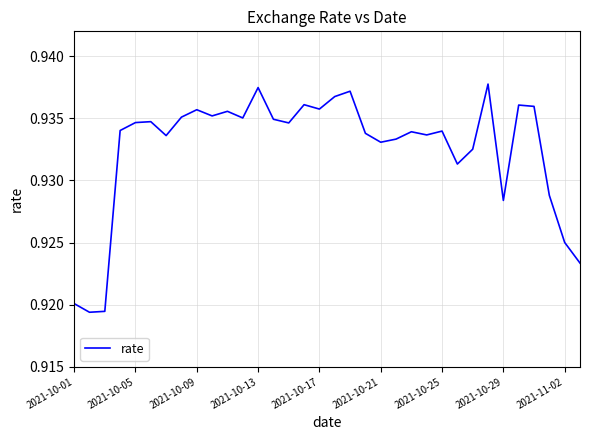

Count the values in the range 0 to 1.

34